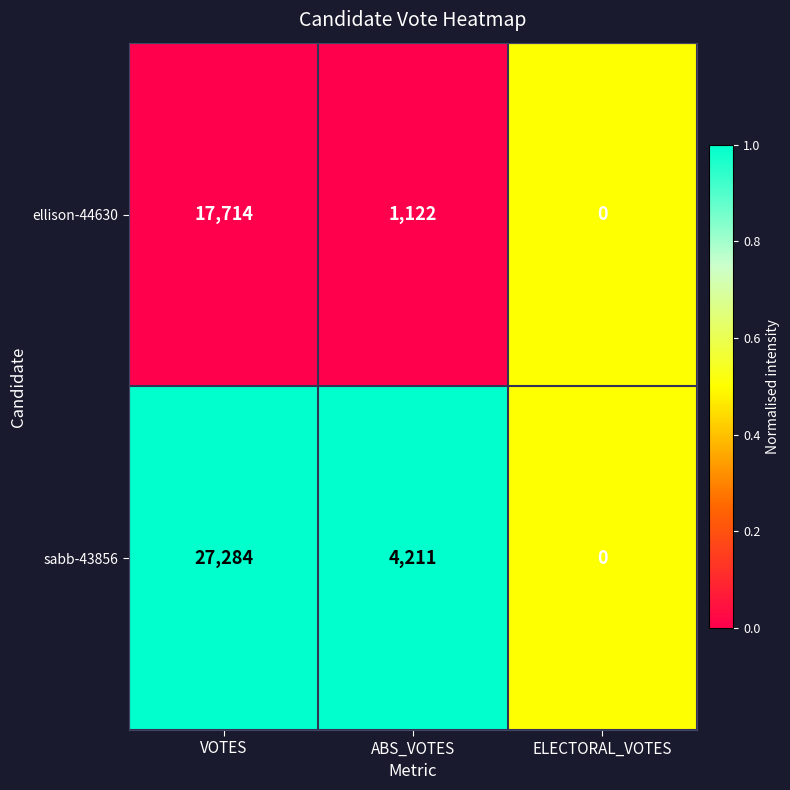

What value does the sabb-43856 series have at ABS_VOTES?

4211